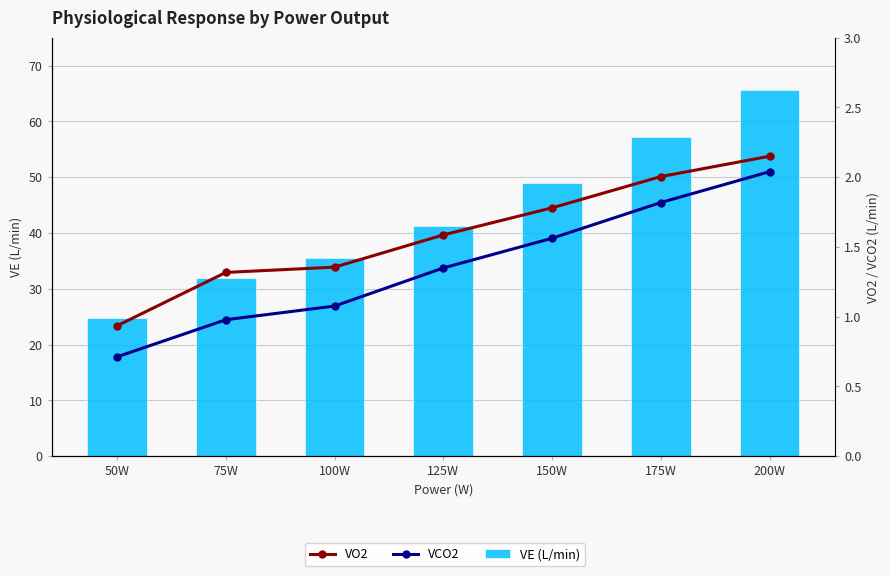

Between 175W and 125W, which is larger?

175W